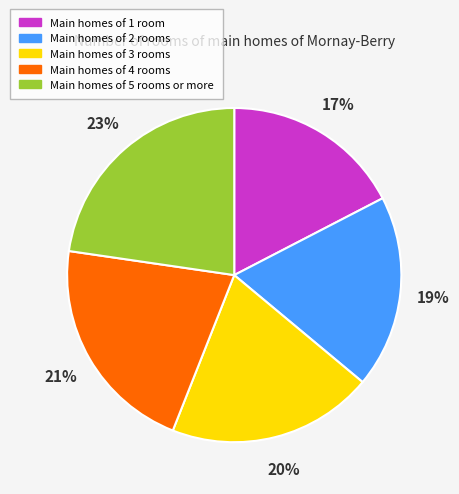

Do Main homes of 5 rooms or more and Main homes of 3 rooms together represent more than half of the pie?

No